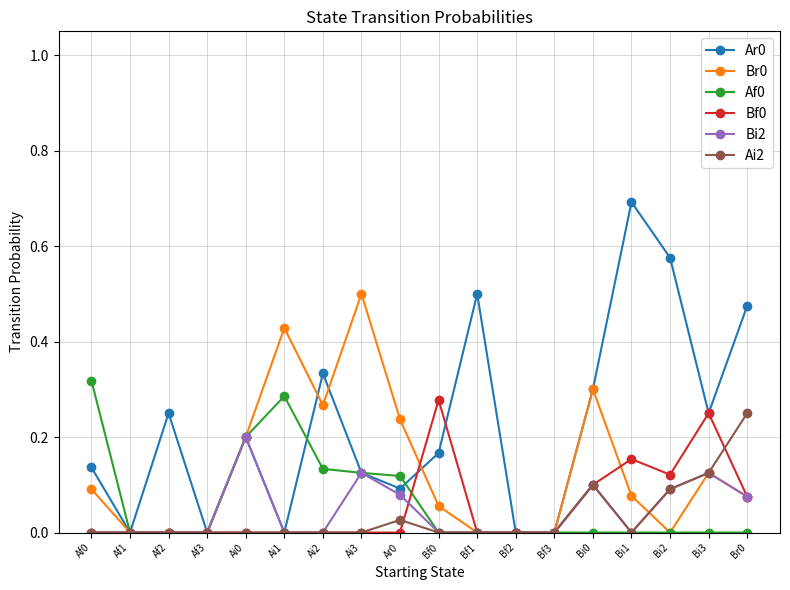

What is the label of the 15th point from the left?

Bi1